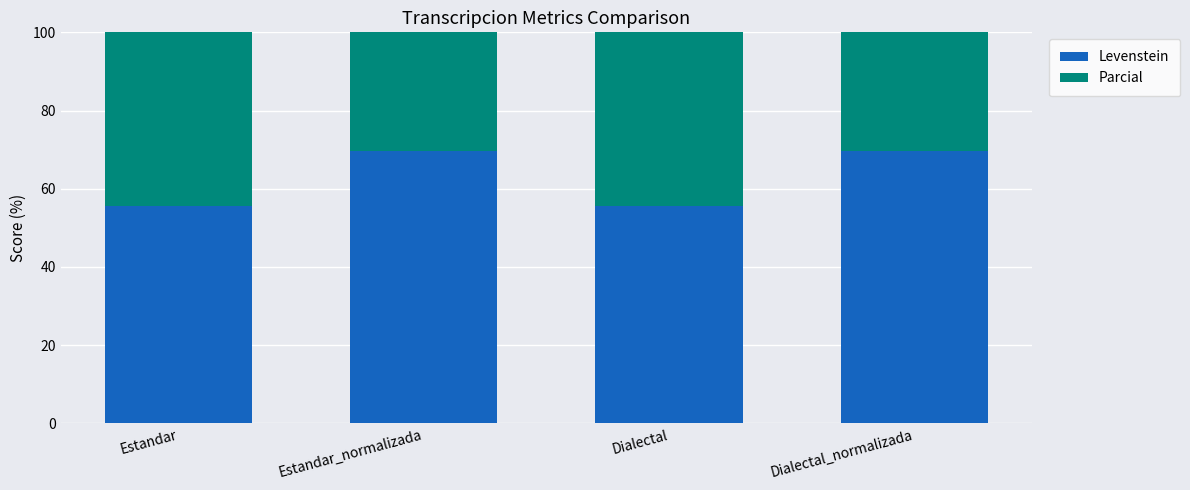

Which series has the widest spread of values?

Levenstein